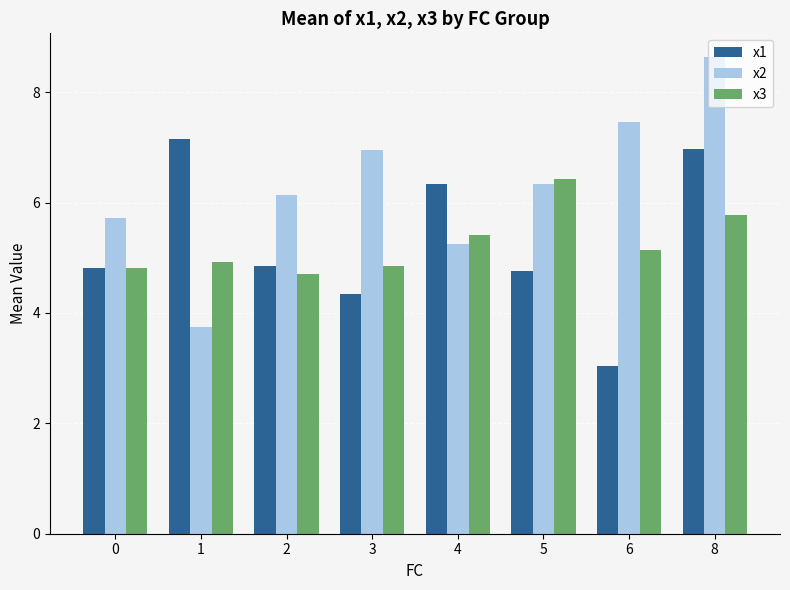

Which series has the largest total across all categories?

x2